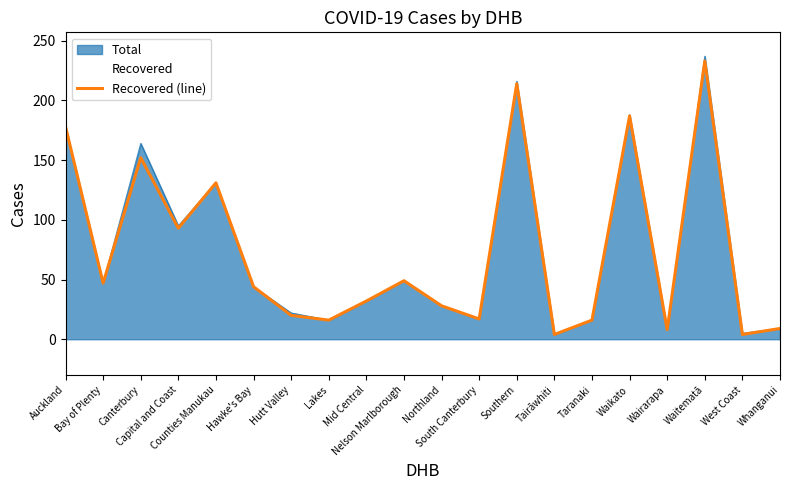

List the labels in order of value, largest first.

Waitematā, Southern, Waikato, Auckland, Canterbury, Counties Manukau, Capital and Coast, Nelson Marlborough, Bay of Plenty, Hawke's Bay, Mid Central, Northland, Hutt Valley, South Canterbury, Lakes, Taranaki, Whanganui, Wairarapa, Tairāwhiti, West Coast